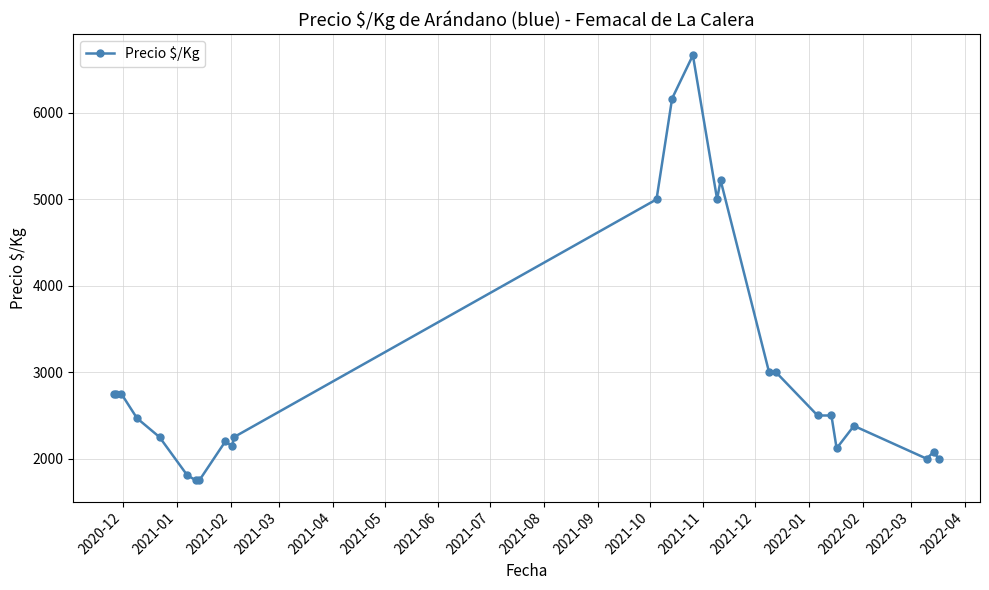

What is the greatest value displayed?

6667.0